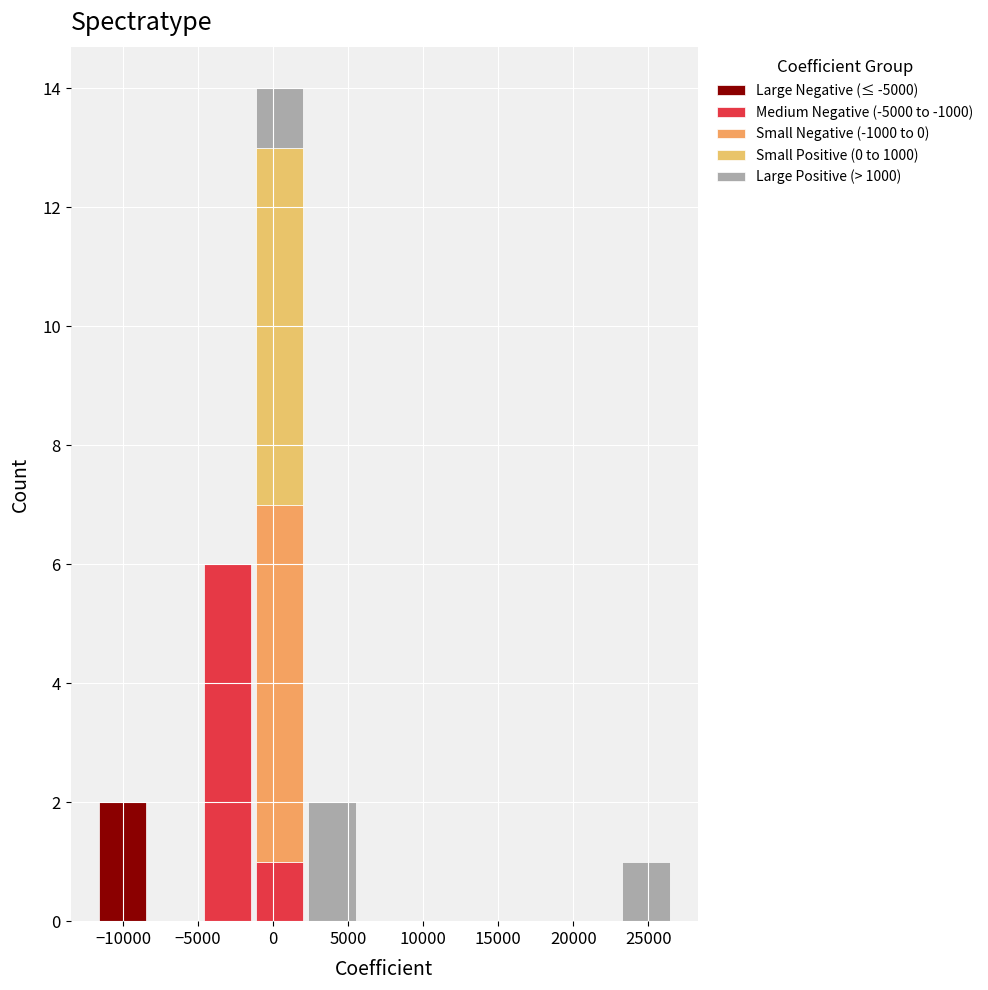

What is the total height of the stacked bar covering -1500 to 2000 on the x-axis? Neither the bar edges nor the heights are printed on the chart, so give them approximately, as read against the axes.

14